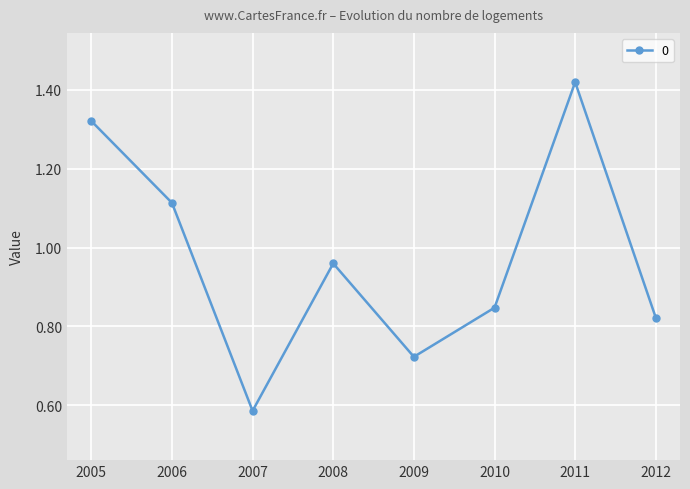

Does the chart have visible grid lines?

Yes